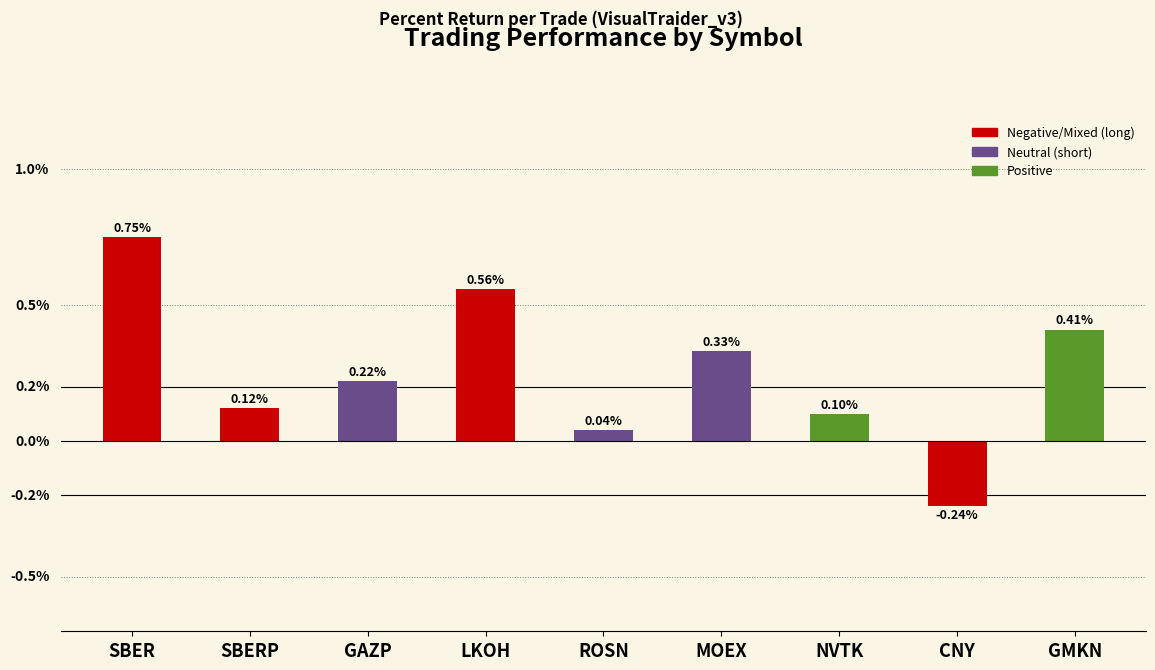

At which label does the data first exceed 0?

SBER